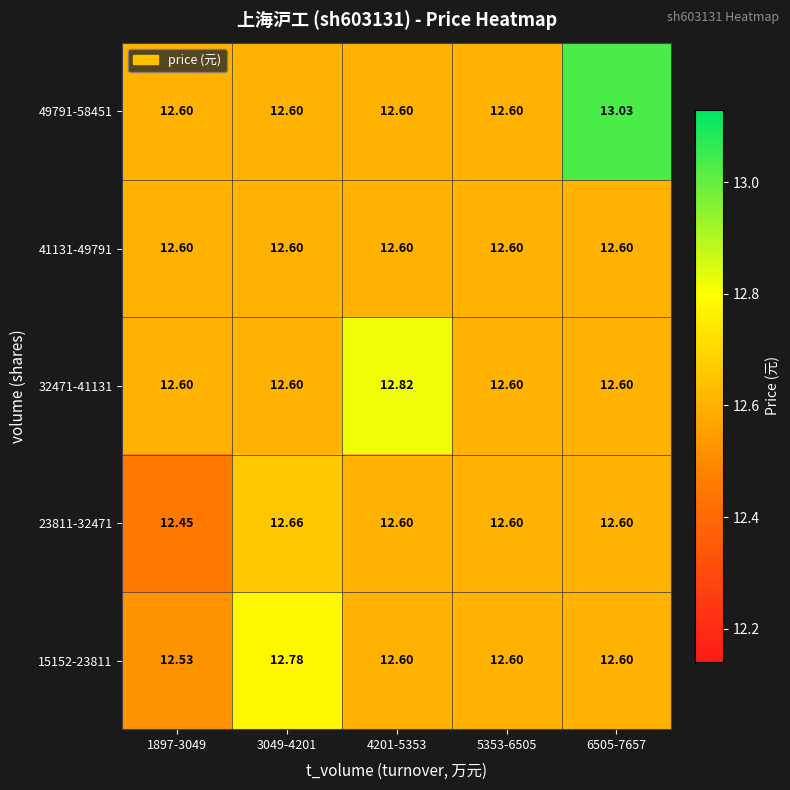

How many categories are shown in the chart?

5